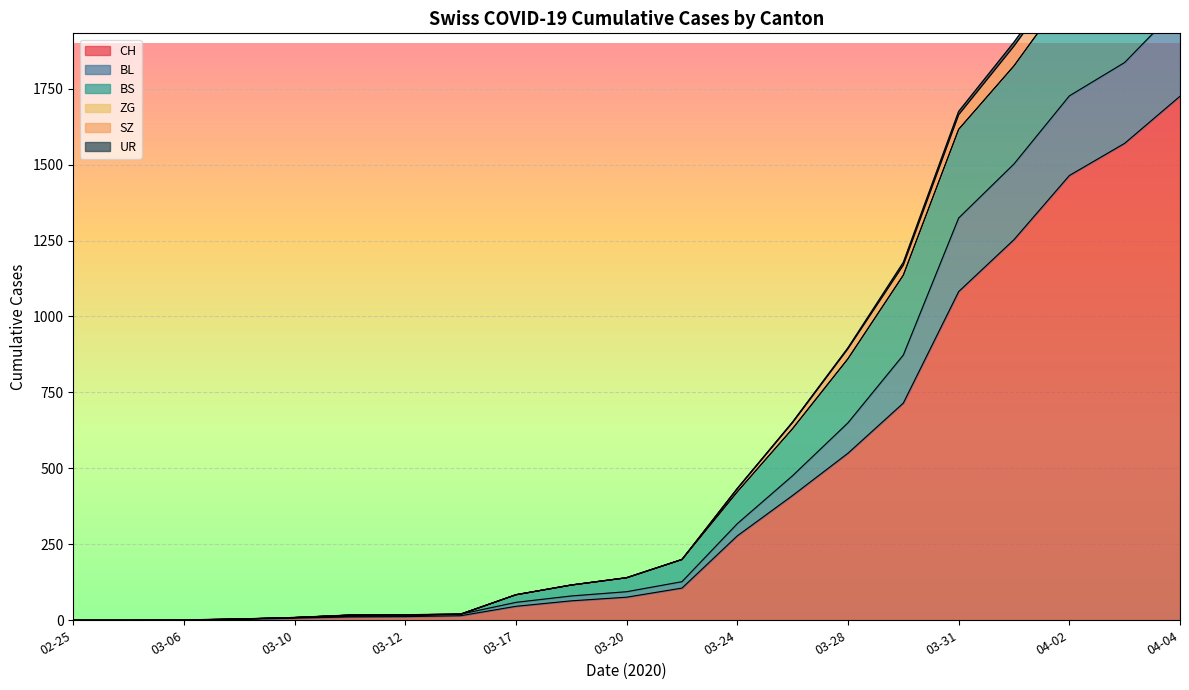

What is the spread (max minus min) of values at 2020-03-15?

5